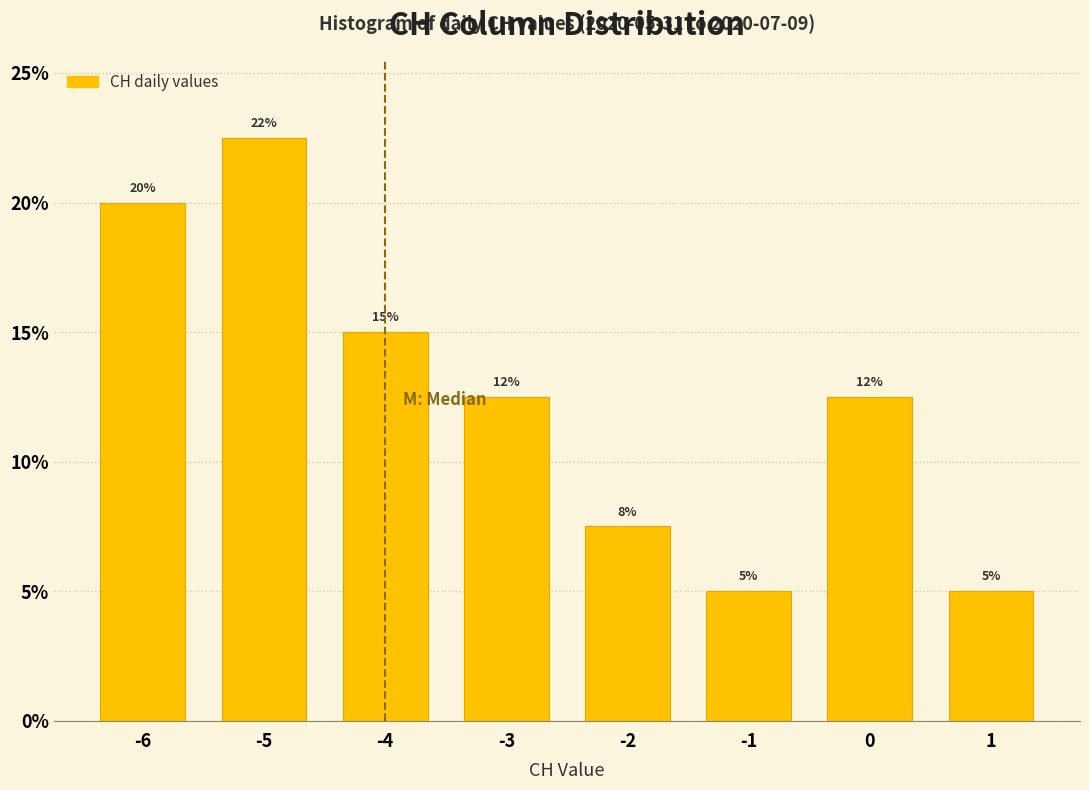

The chart shows a value of 12.5 at -3. True or false?

True